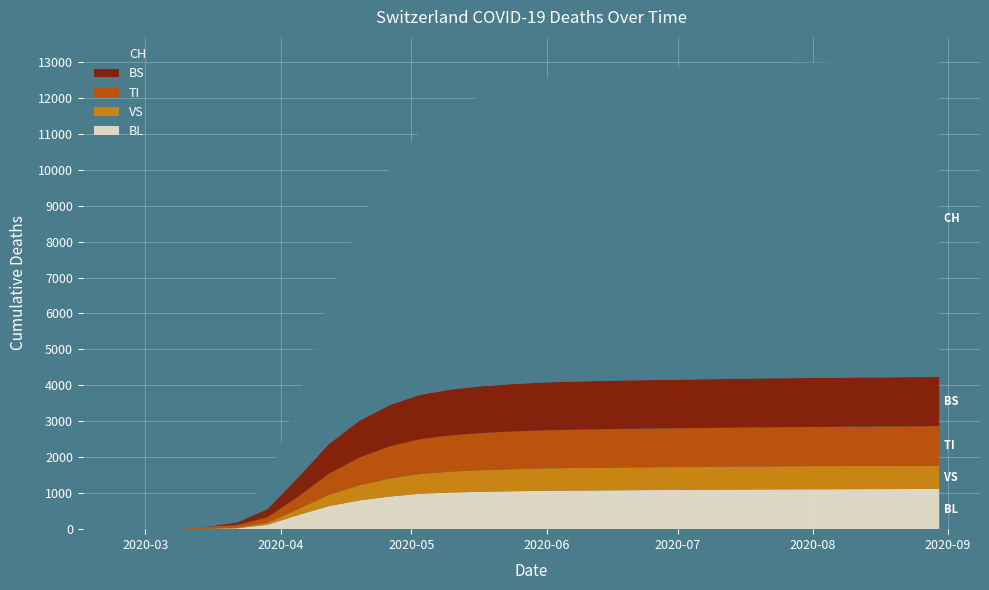

Reading left to right, transcribe all the data shown in this chart.

BL: 2020-02-25=0	2020-03-01=0	2020-03-08=0	2020-03-15=5	2020-03-22=25	2020-03-29=123	2020-04-05=392	2020-04-12=640	2020-04-19=800	2020-04-26=908	2020-05-03=986	2020-05-10=1020	2020-05-17=1040	2020-05-24=1055	2020-05-31=1068	2020-06-07=1075	2020-06-14=1080	2020-06-21=1085	2020-06-28=1090	2020-07-05=1095	2020-07-12=1100	2020-07-19=1105	2020-07-26=1108	2020-08-02=1110	2020-08-09=1113	2020-08-16=1115	2020-08-23=1117	2020-08-30=1119
BS: 2020-02-25=0	2020-03-01=0	2020-03-08=0	2020-03-15=0	2020-03-22=73	2020-03-29=228	2020-04-05=532	2020-04-12=820	2020-04-19=1020	2020-04-26=1148	2020-05-03=1230	2020-05-10=1272	2020-05-17=1300	2020-05-24=1318	2020-05-31=1330	2020-06-07=1338	2020-06-14=1343	2020-06-21=1347	2020-06-28=1350	2020-07-05=1353	2020-07-12=1356	2020-07-19=1359	2020-07-26=1361	2020-08-02=1363	2020-08-09=1365	2020-08-16=1367	2020-08-23=1368	2020-08-30=1370
TI: 2020-02-25=0	2020-03-01=0	2020-03-08=0	2020-03-15=61	2020-03-22=70	2020-03-29=155	2020-04-05=347	2020-04-12=590	2020-04-19=770	2020-04-26=898	2020-05-03=970	2020-05-10=1010	2020-05-17=1035	2020-05-24=1050	2020-05-31=1060	2020-06-07=1067	2020-06-14=1072	2020-06-21=1076	2020-06-28=1079	2020-07-05=1082	2020-07-12=1085	2020-07-19=1088	2020-07-26=1090	2020-08-02=1092	2020-08-09=1094	2020-08-16=1096	2020-08-23=1097	2020-08-30=1099
VS: 2020-02-25=0	2020-03-01=0	2020-03-08=0	2020-03-15=6	2020-03-22=19	2020-03-29=54	2020-04-05=165	2020-04-12=310	2020-04-19=420	2020-04-26=498	2020-05-03=550	2020-05-10=580	2020-05-17=600	2020-05-24=612	2020-05-31=620	2020-06-07=625	2020-06-14=629	2020-06-21=632	2020-06-28=634	2020-07-05=636	2020-07-12=638	2020-07-19=640	2020-07-26=641	2020-08-02=642	2020-08-09=644	2020-08-16=645	2020-08-23=646	2020-08-30=647
CH: 2020-02-25=0	2020-03-01=0	2020-03-08=3	2020-03-15=79	2020-03-22=196	2020-03-29=814	2020-04-05=2208	2020-04-12=4032	2020-04-19=5506	2020-04-26=6573	2020-05-03=7323	2020-05-10=7770	2020-05-17=8096	2020-05-24=8313	2020-05-31=8461	2020-06-07=8557	2020-06-14=8616	2020-06-21=8657	2020-06-28=8688	2020-07-05=8712	2020-07-12=8733	2020-07-19=8751	2020-07-26=8764	2020-08-02=8775	2020-08-09=8785	2020-08-16=8793	2020-08-23=8800	2020-08-30=8807